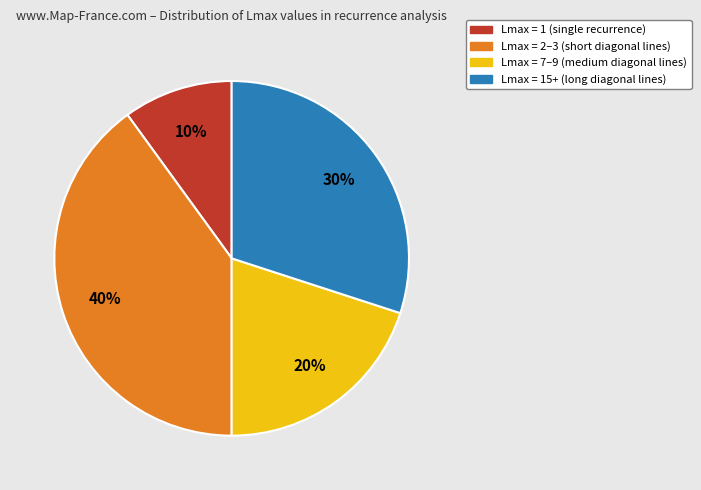

Does any single category account for the majority?

No